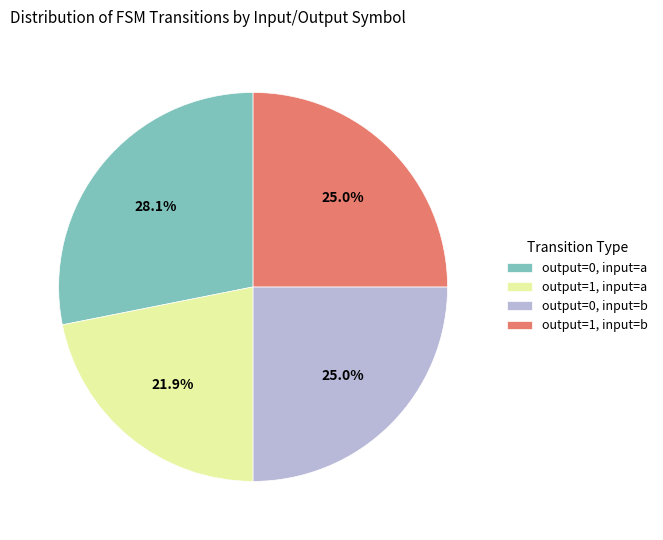

Which category has the biggest portion of the pie?

output=0, input=a